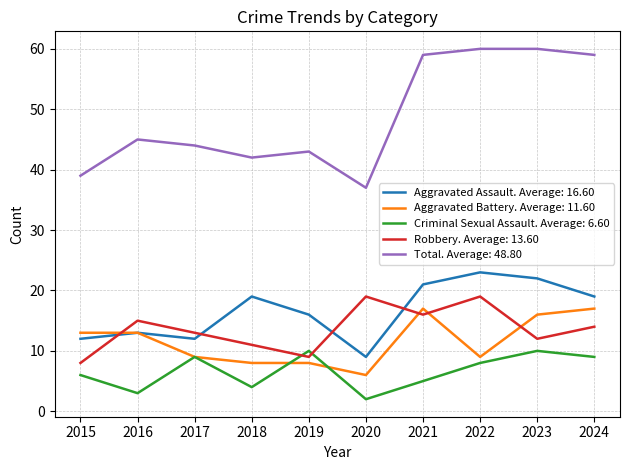

What are all the series names shown in the legend?

Aggravated Assault. Average: 16.60, Aggravated Battery. Average: 11.60, Criminal Sexual Assault. Average: 6.60, Robbery. Average: 13.60, Total. Average: 48.80